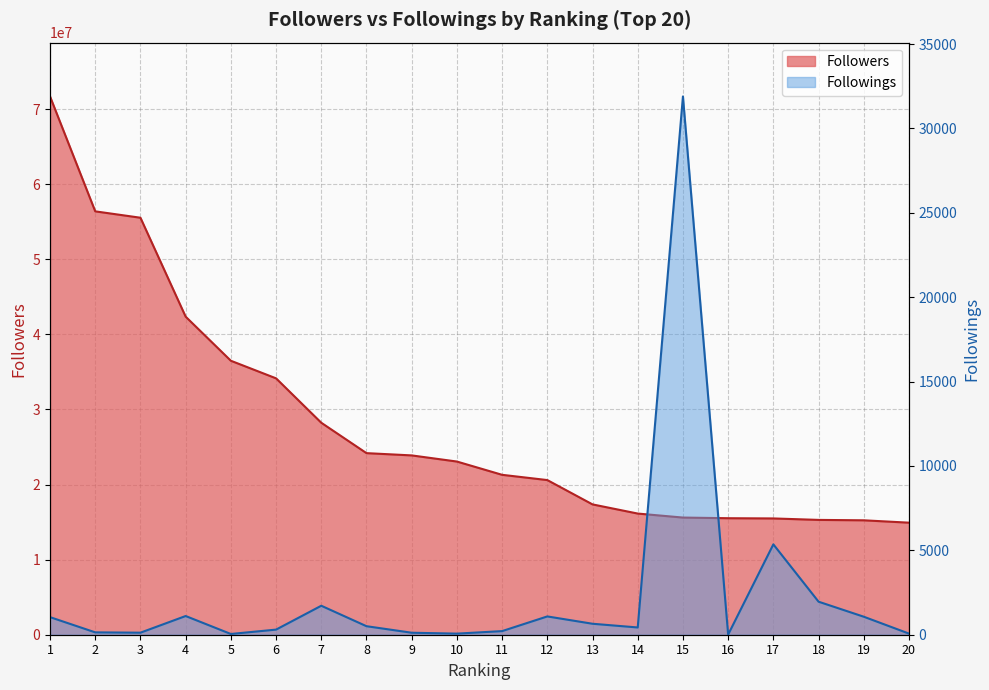

Reading left to right, list all the values displayed in this chart.

Followers: 1=71692064	2=56390360	3=55540538	4=42362115	5=36490511	6=34147754	7=28234236	8=24185615	9=23883654	10=23066426	11=21298042	12=20597823	13=17357442	14=16138433	15=15605103	16=15517599	17=15487172	18=15293522	19=15238958	20=14924654
Followings: 1=1042	2=140	3=121	4=1108	5=44	6=303	7=1717	8=505	9=118	10=65	11=214	12=1084	13=650	14=430	15=31894	16=9	17=5354	18=1957	19=1067	20=67